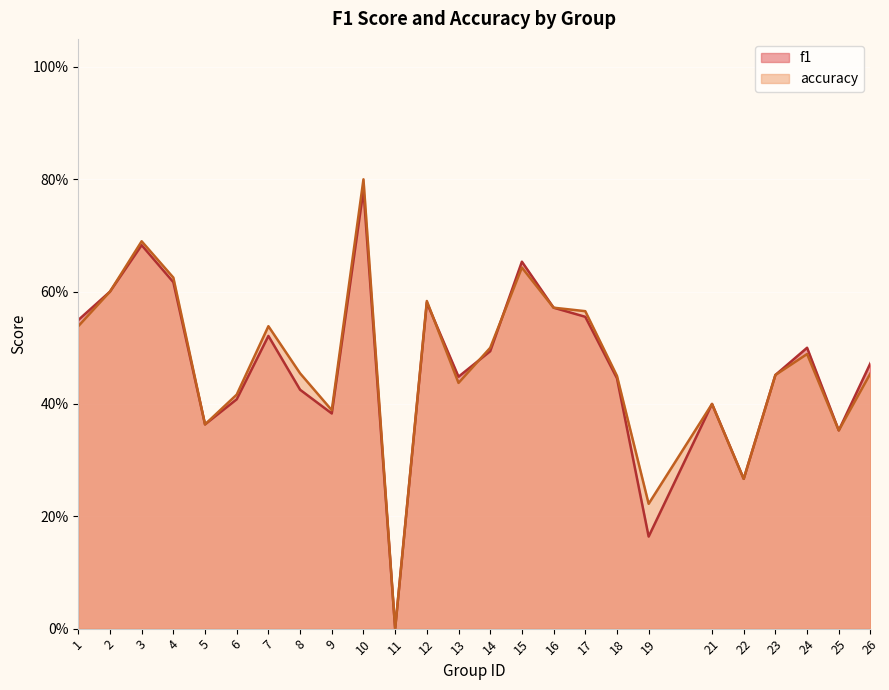

The f1 series shows 0.1 at 1. True or false?

False